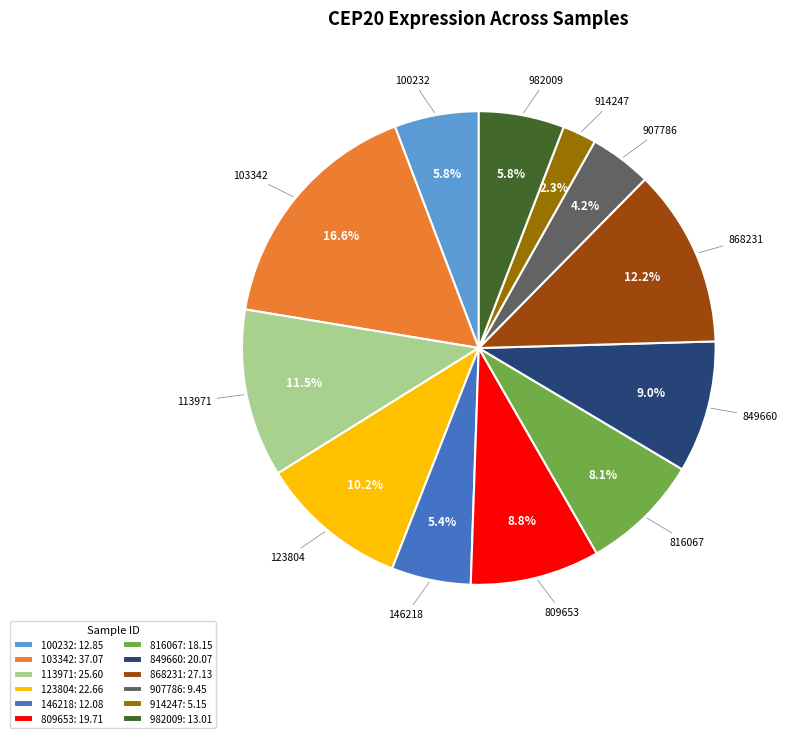

Count the number of slices in the pie.

12